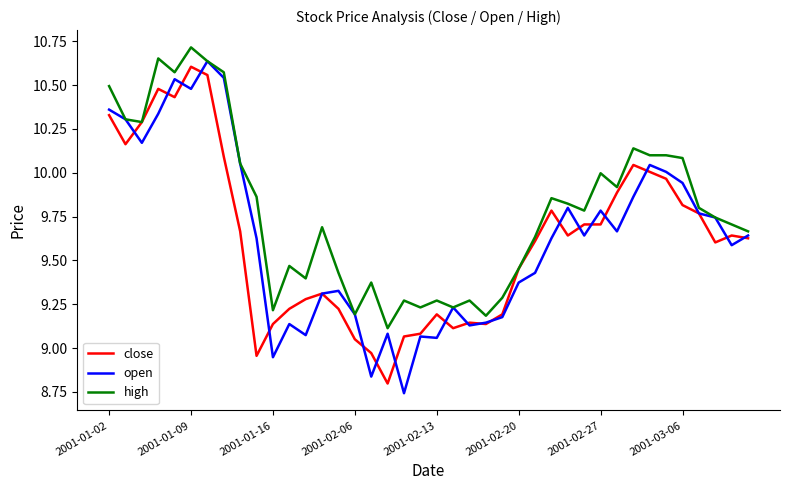

Which series has the largest total across all categories?

high